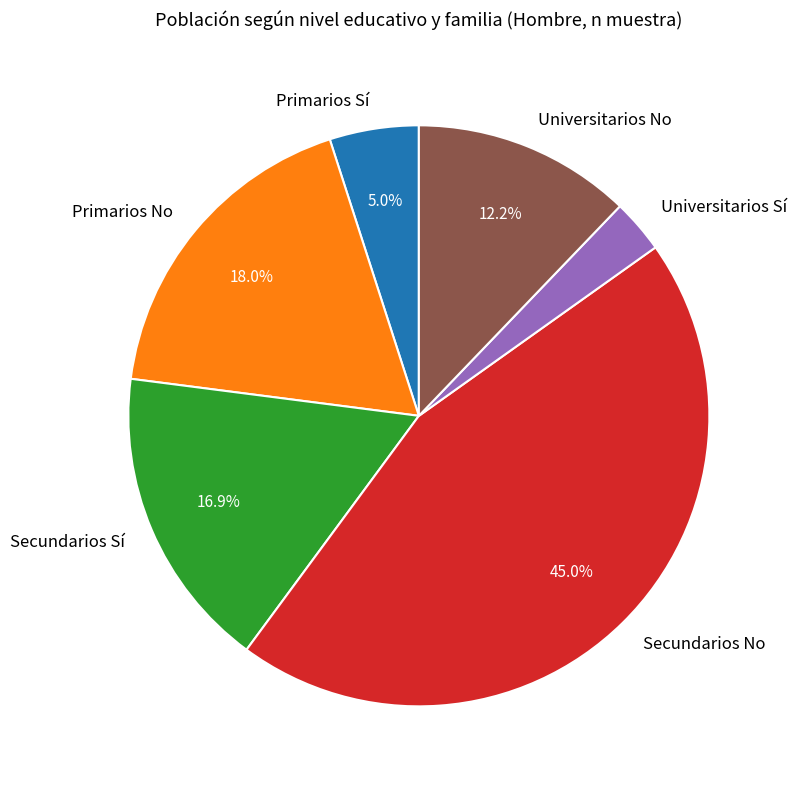

To the nearest percent, what portion does Primarios No represent?

18%